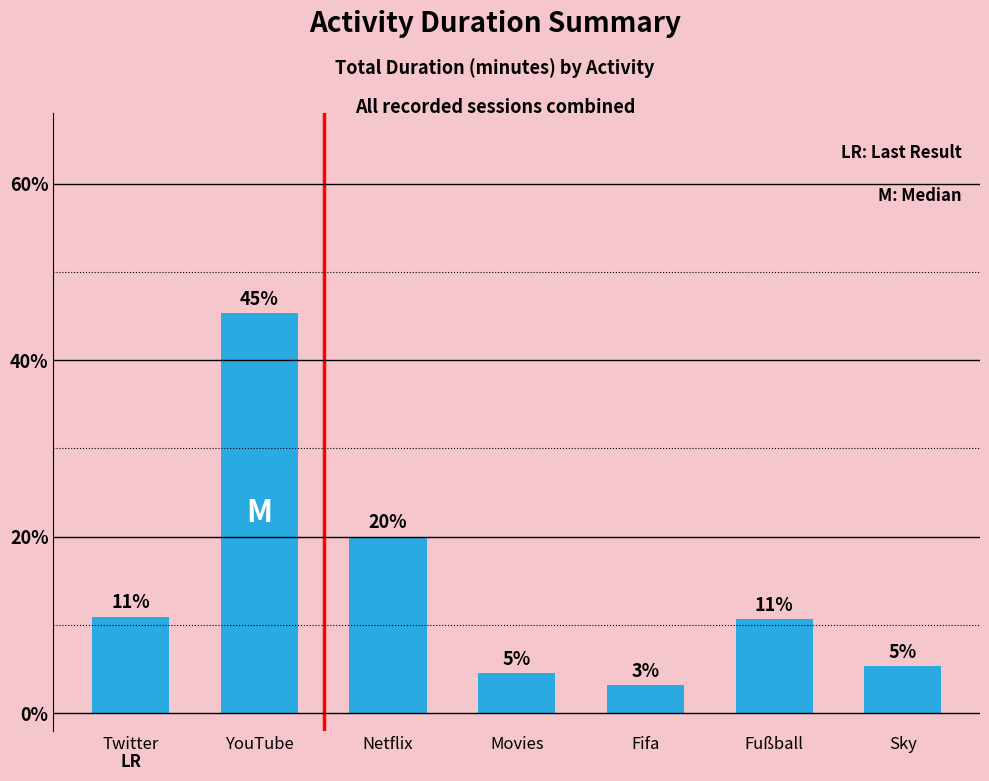

Are the bars horizontal?

No